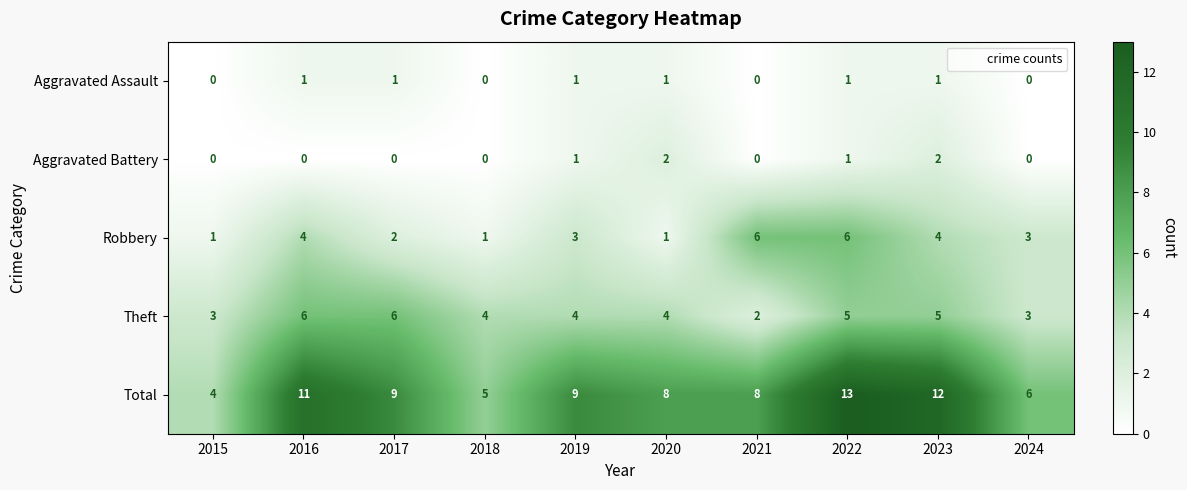

At which label does Theft first exceed 4?

2016